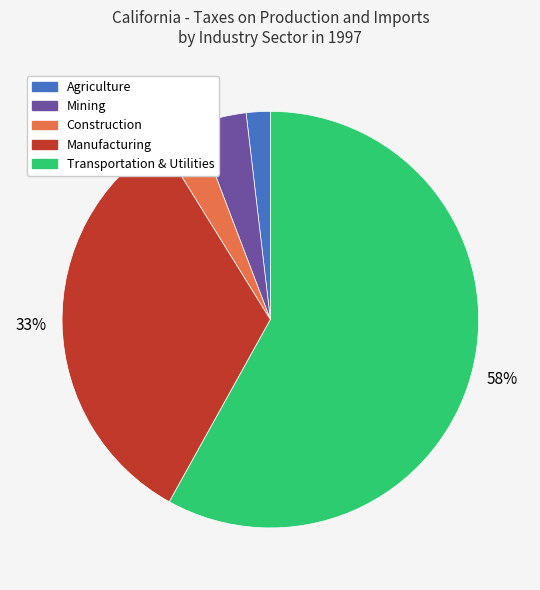

To the nearest percent, what is the difference between the largest and smallest slice percentages?

56%